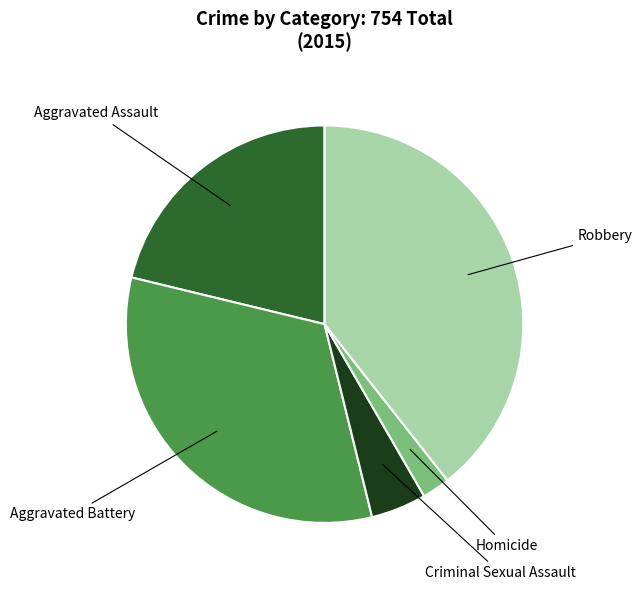

Is there a majority slice in this chart?

No